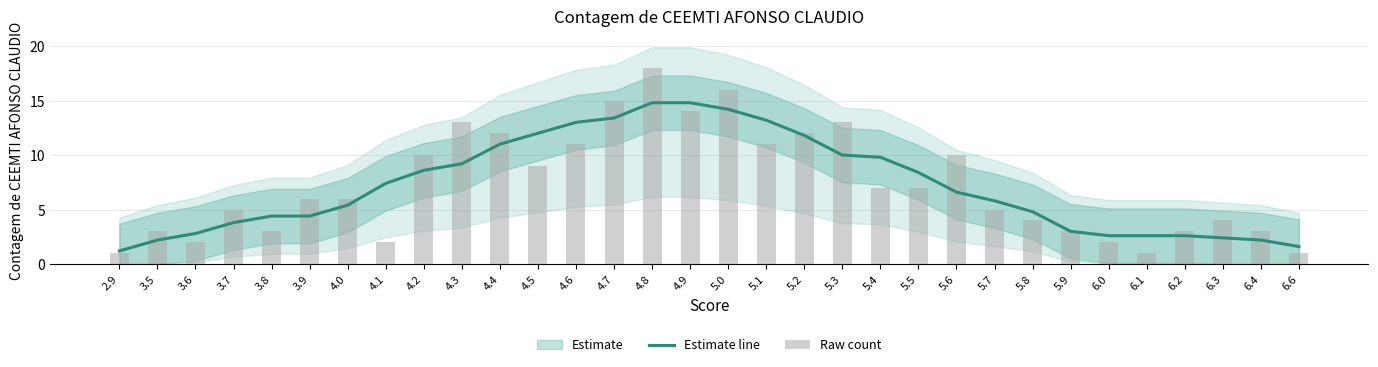

Reading left to right, list all the values displayed in this chart.

1.2	2.2	2.8	3.8	4.4	4.4	5.4	7.4	8.6	9.2	11.0	12.0	13.0	13.4	14.8	14.8	14.2	13.2	11.8	10.0	9.8	8.4	6.6	5.8	4.8	3.0	2.6	2.6	2.6	2.4	2.2	1.6